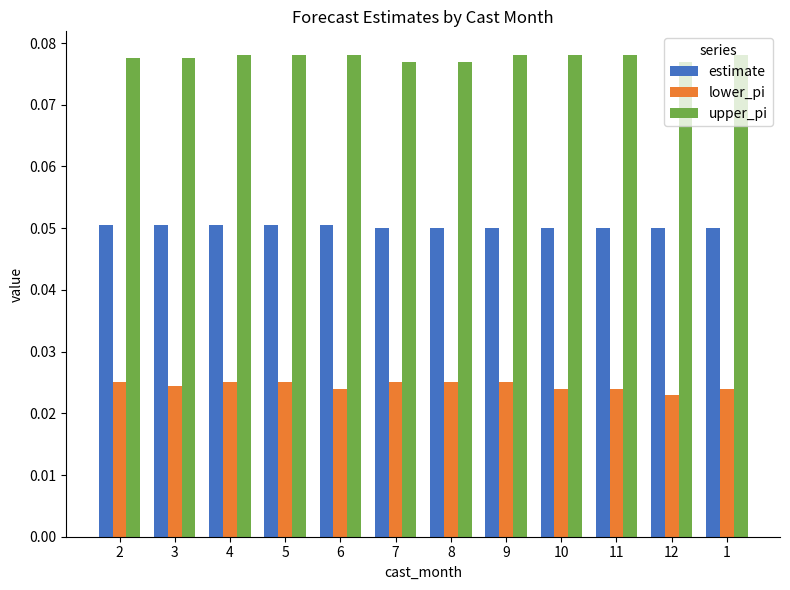

List the series in order of their overall mean, lowest first.

lower_pi, estimate, upper_pi